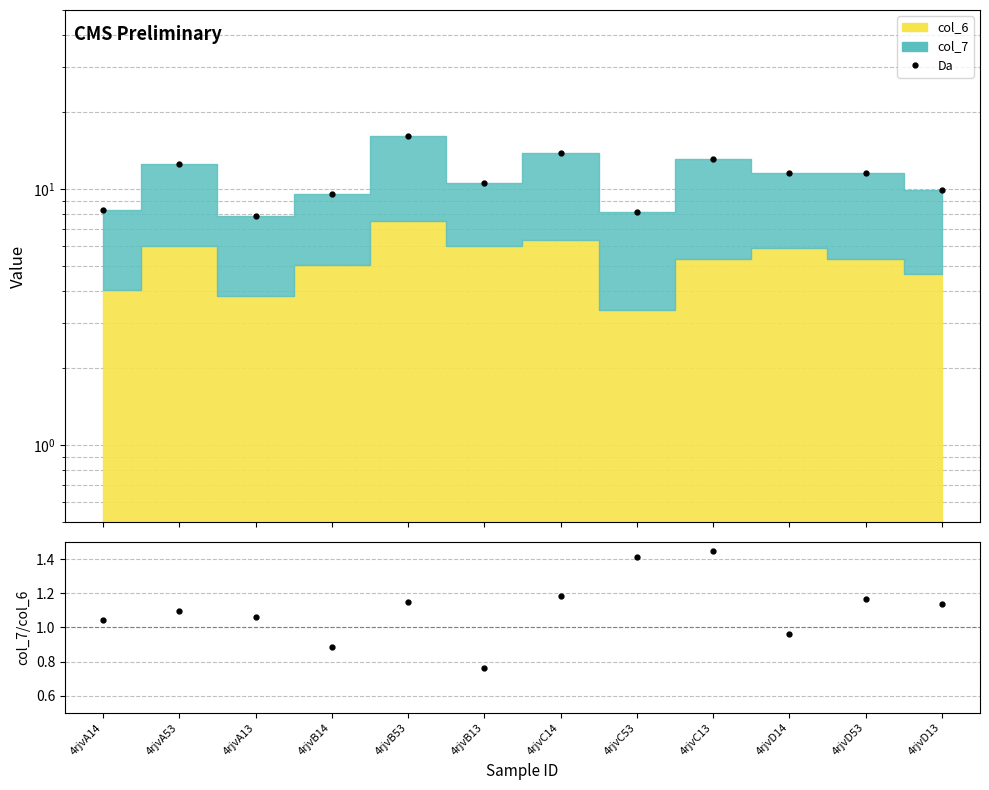

Reading right to left, what are all the values shown in this chart?

Da: 9.9	11.5	11.6	13.1	8.1	13.9	10.6	16.1	9.5	7.9	12.5	8.3
col_7/col_6: 1.1	1.2	1.0	1.4	1.4	1.2	0.8	1.1	0.9	1.1	1.1	1.0